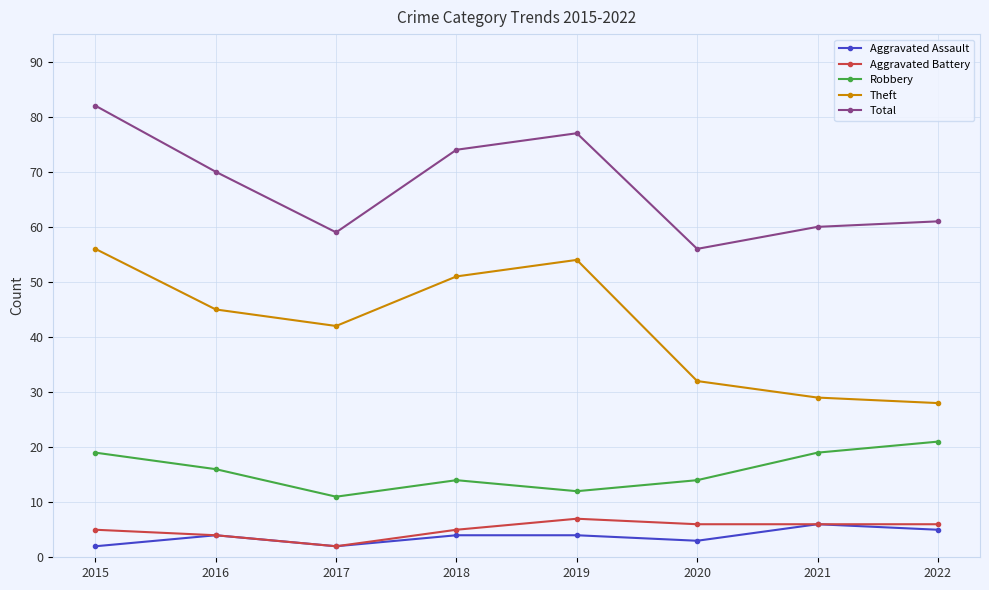

Where does the Robbery series first go above 16?

2015